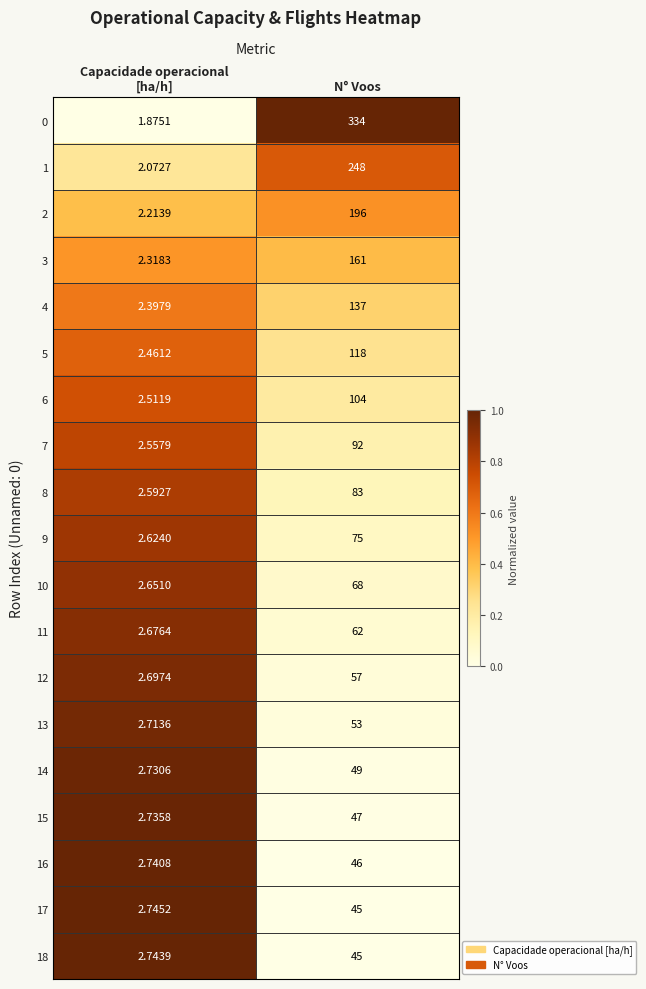

At which category is the sum across all series the highest?

N° Voos